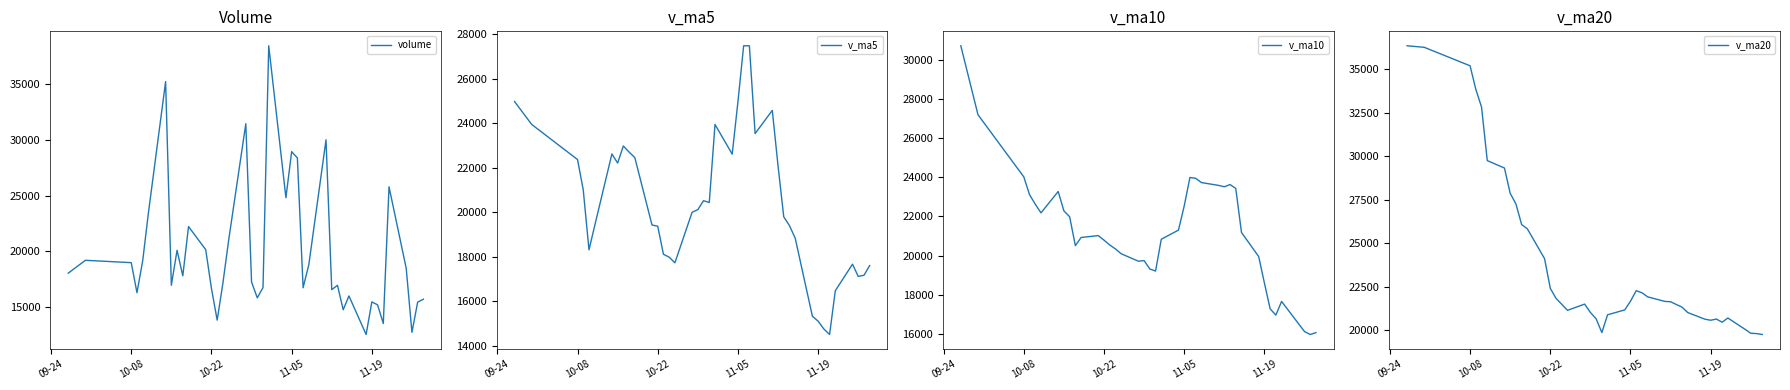

What are all the series names shown in the legend?

volume, v_ma5, v_ma10, v_ma20